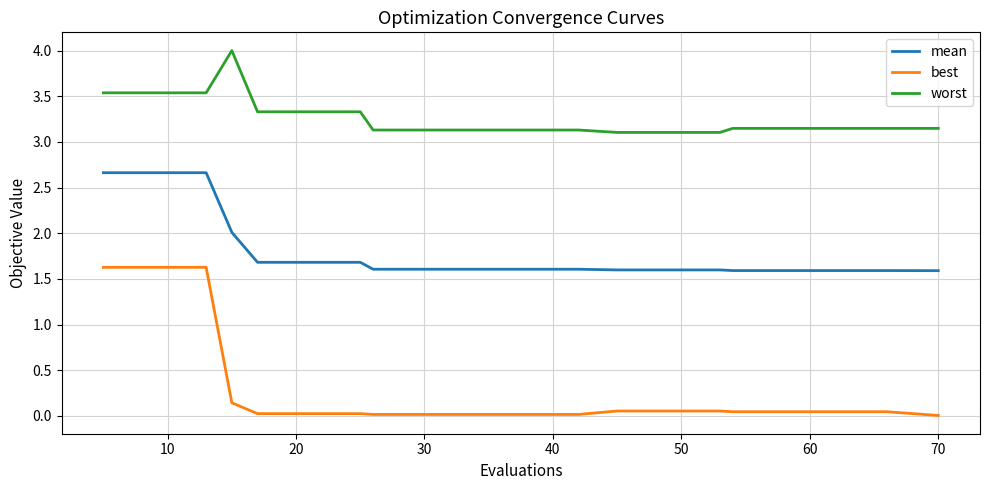

What is the difference between the maximum and minimum values in the mean series?

1.1